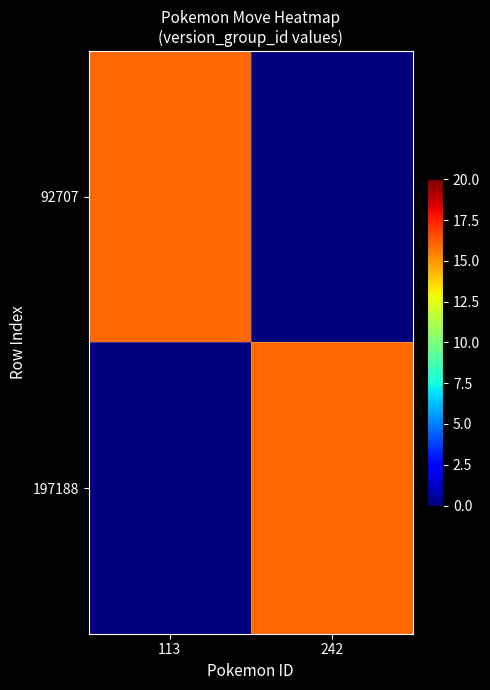

How many series are shown in this chart?

2